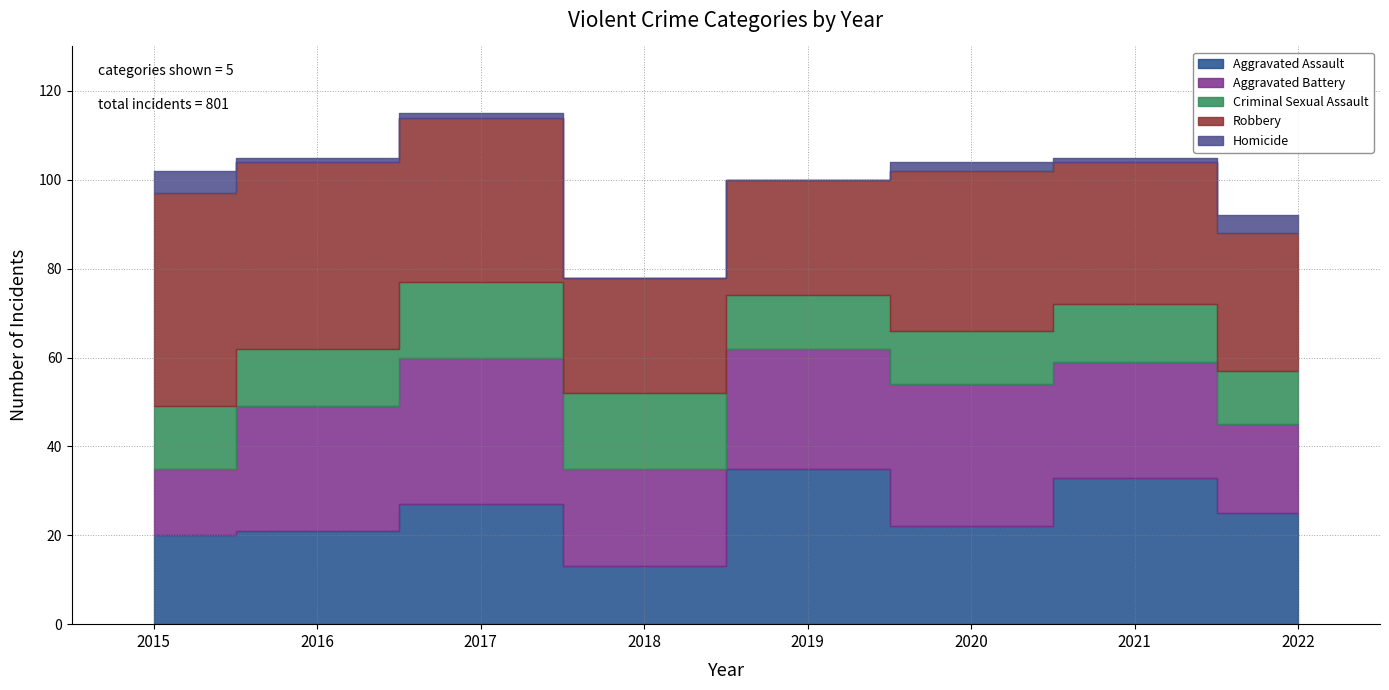

How many data points in Criminal Sexual Assault are less than 13?

3